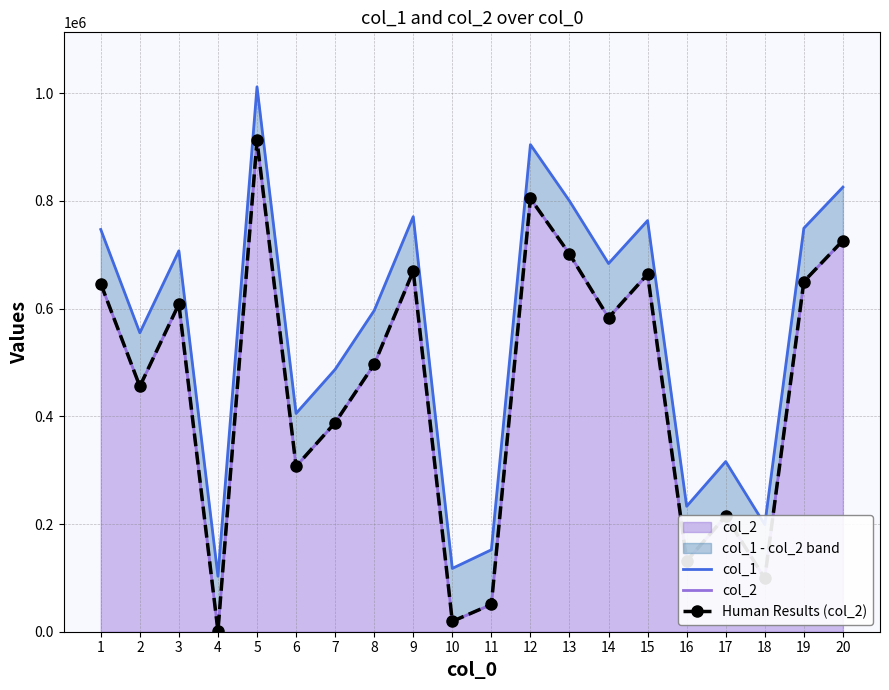

Reading left to right, extract all data points from this chart.

col_1: 746886	555070	707224	102949	1011752	405322	487039	596302	770680	117542	152115	904495	799893	683673	763415	232910	315987	198897	749192	825478
col_2: 646279	455635	608372	1366	912261	306996	388043	496557	669535	19286	50623	804423	701405	582972	663961	131271	214698	98978	650149	726367
Human Results (col_2): 646279	455635	608372	1366	912261	306996	388043	496557	669535	19286	50623	804423	701405	582972	663961	131271	214698	98978	650149	726367